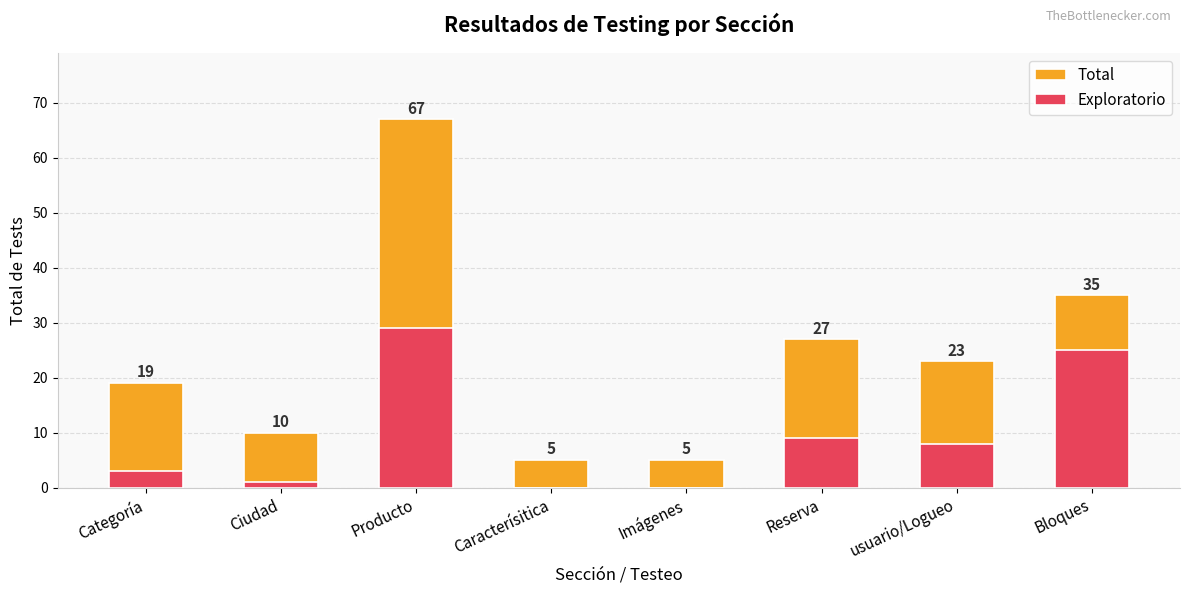

What is the value of the Exploratorio bar at the 3rd from the left?

29